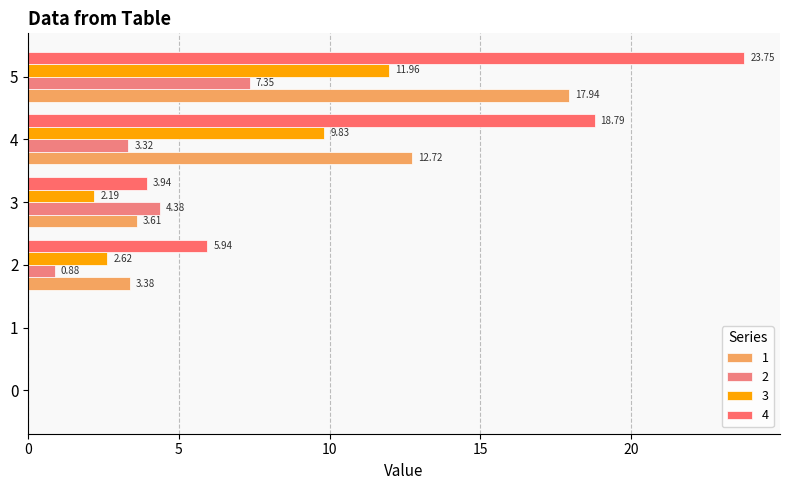

What is the sum of the 4 values at 4 and 2?

24.7